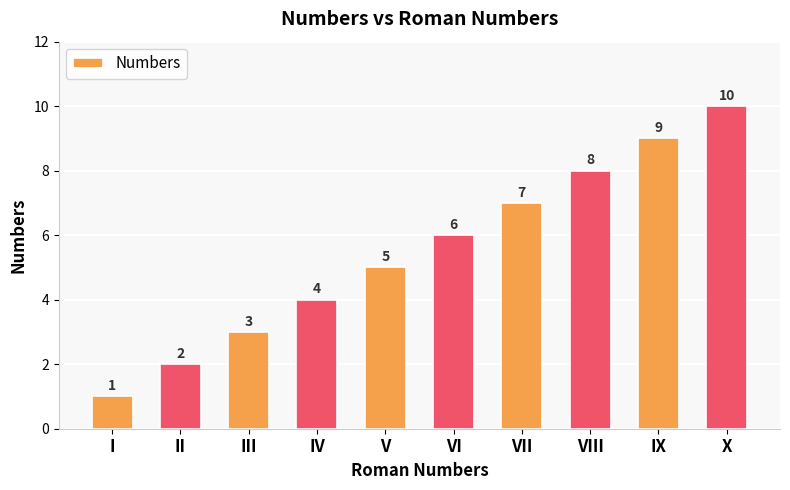

List the labels in order of value, smallest first.

I, II, III, IV, V, VI, VII, VIII, IX, X